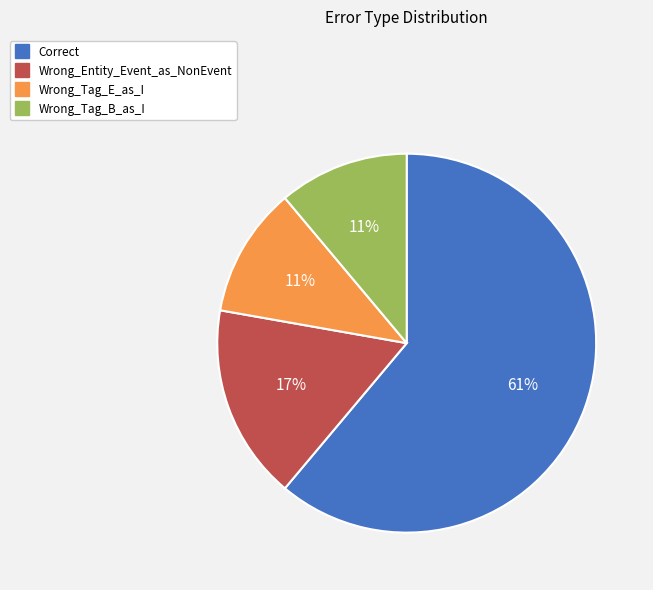

Approximately how many times larger is the value at Wrong_Entity_Event_as_NonEvent compared to Wrong_Tag_B_as_I?

1.5